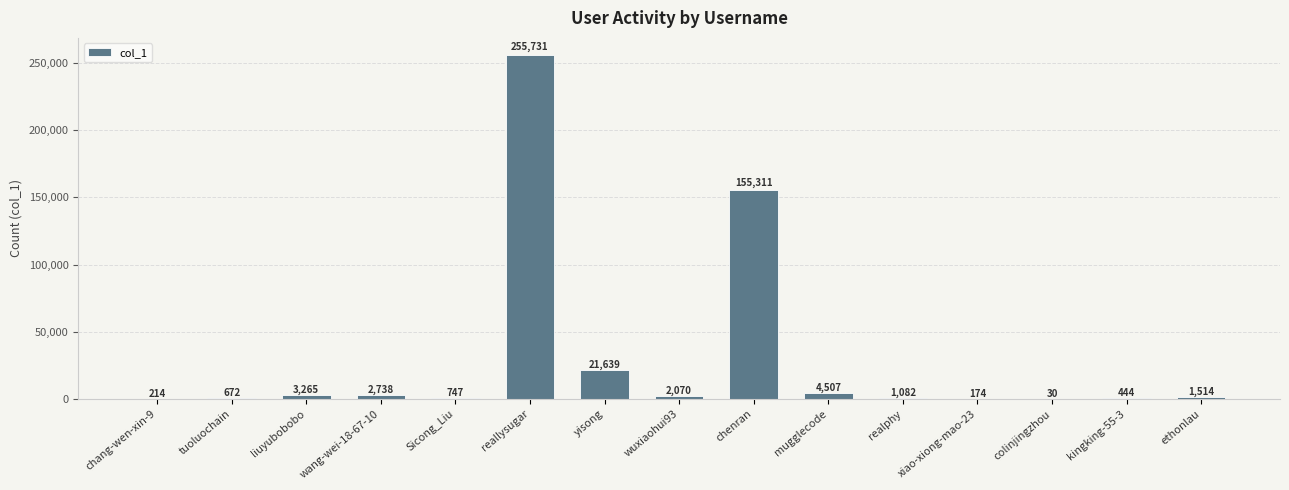

What is the sum of all values?

450138